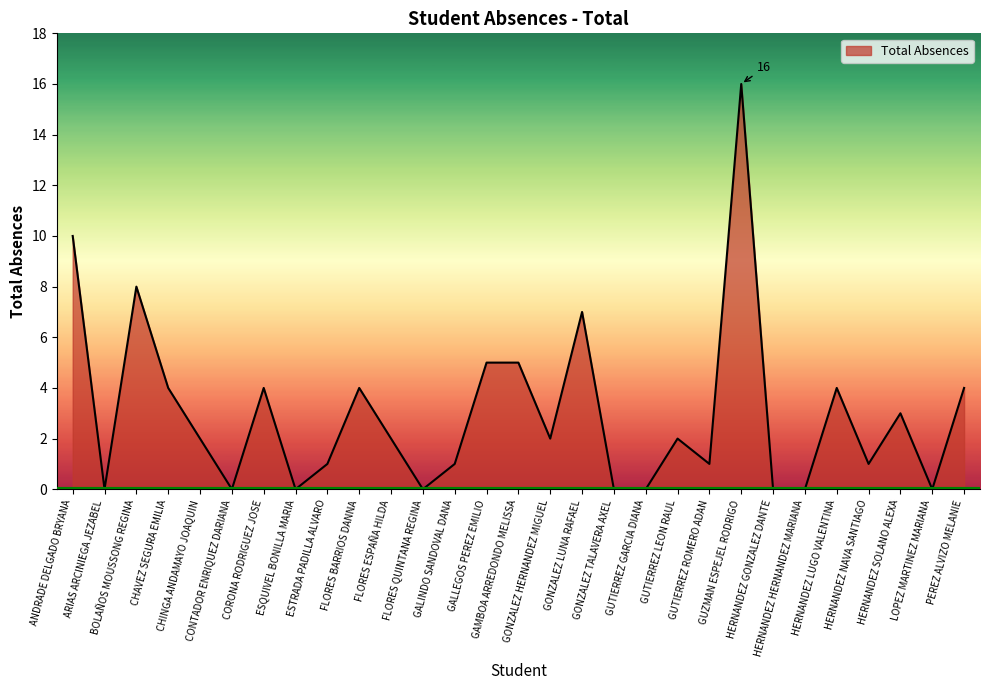

What is the difference between the maximum and minimum values?

16